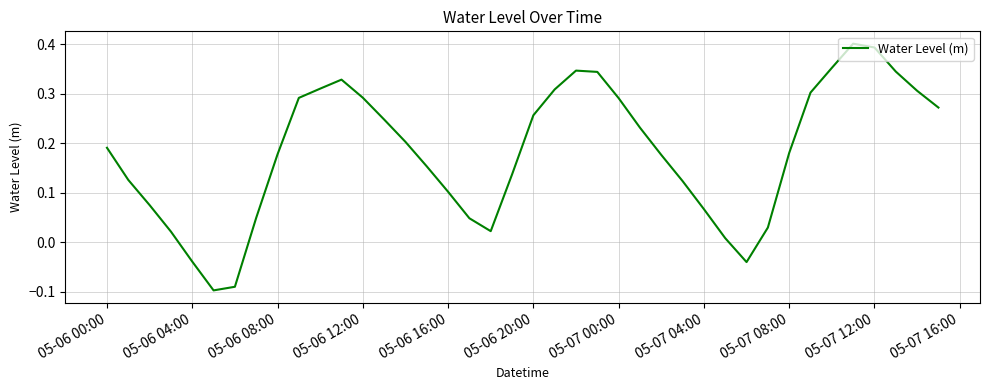

How many interior local valleys (lower than both neighbors) does the data have?

3